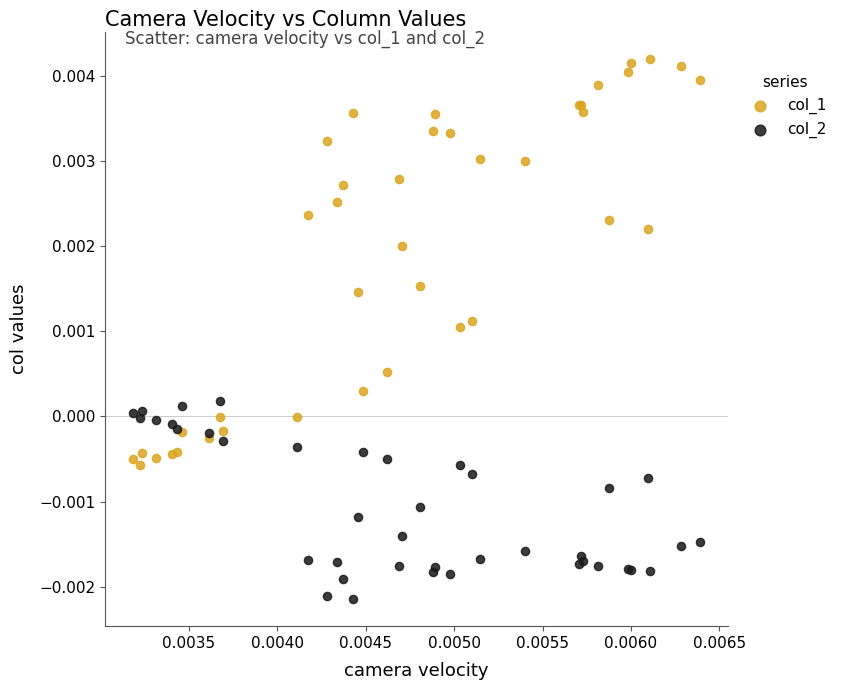

Which series has the largest Y range (max minus min)?

col_1